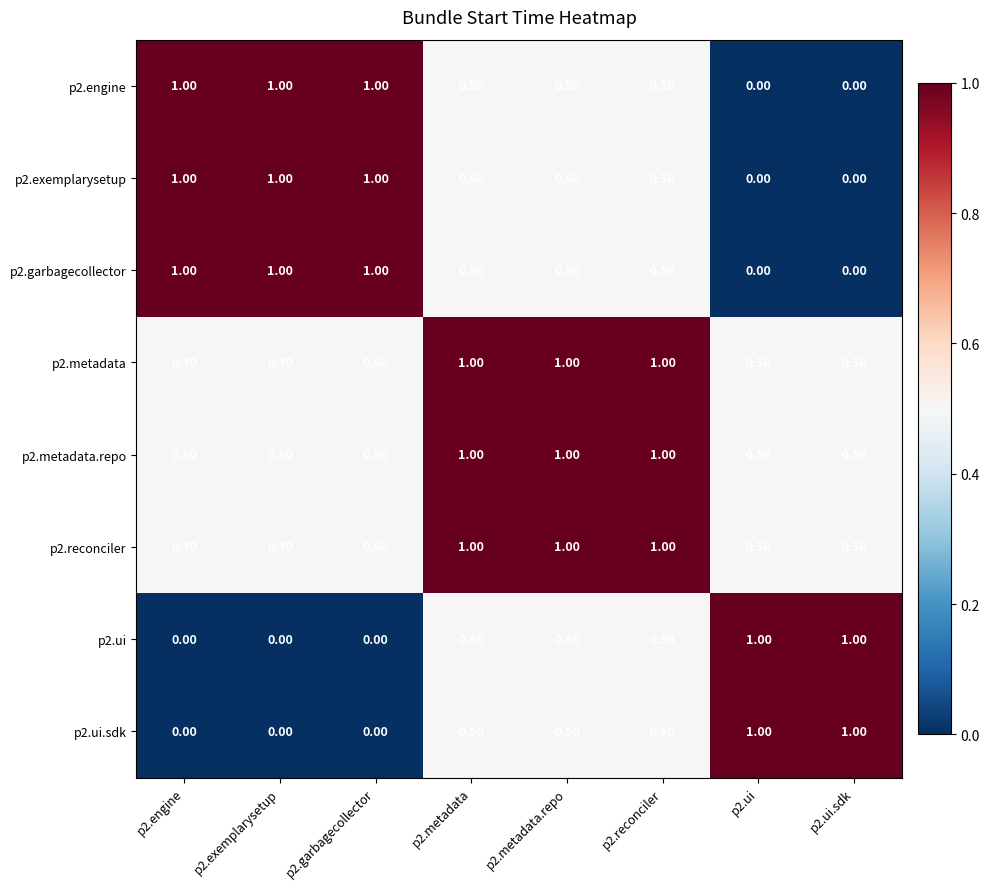

What is the spread (max minus min) of values at p2.exemplarysetup?

1.0